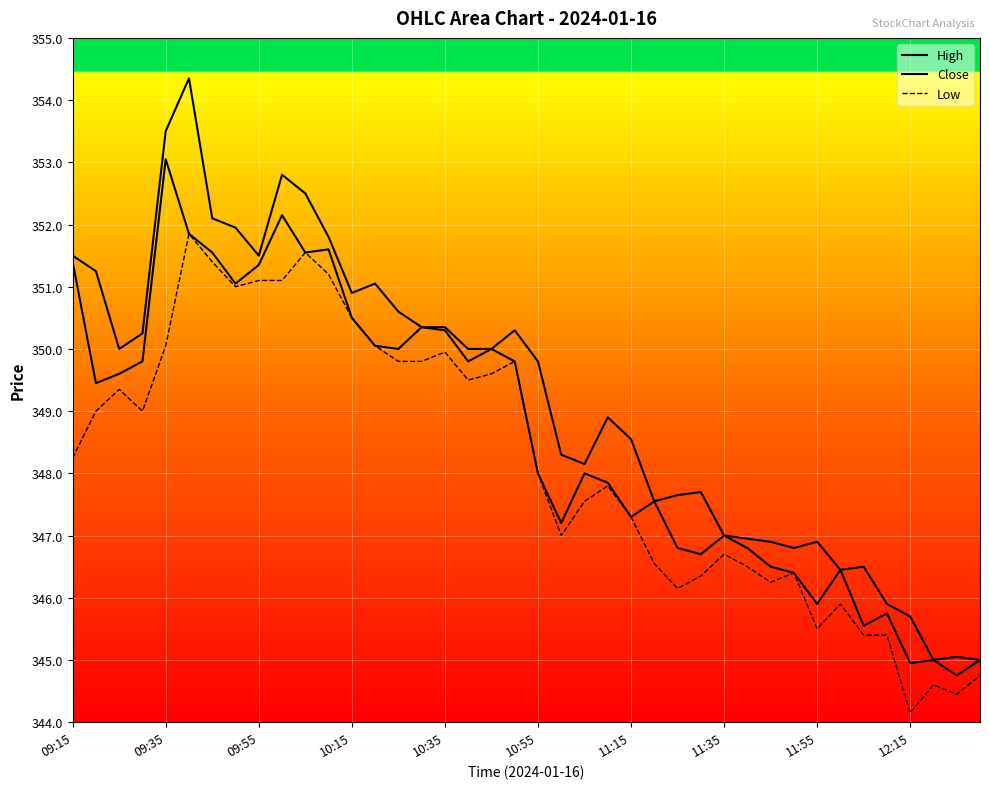

Rank the series by their average value, from highest to lowest.

High, Close, Low